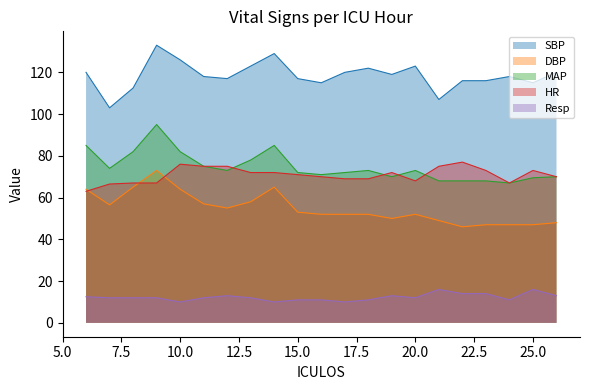

Reading left to right, list all the values displayed in this chart.

SBP: 120.0	103.0	112.5	133.0	126.0	118.0	117.0	123.0	129.0	117.0	115.0	120.0	122.0	119.0	123.0	107.0	116.0	116.0	118.0	115.0	120.0
DBP: 64.0	56.5	65.0	73.0	64.0	57.0	55.0	58.0	65.0	53.0	52.0	52.0	52.0	50.0	52.0	49.0	46.0	47.0	47.0	47.0	48.0
MAP: 85.0	74.0	82.0	95.0	82.0	75.0	73.0	78.0	85.0	72.0	71.0	72.0	73.0	70.0	73.0	68.0	68.0	68.0	67.0	69.5	70.0
HR: 63.0	66.5	67.0	67.0	76.0	75.0	75.0	72.0	72.0	71.0	70.0	69.0	69.0	72.0	68.0	75.0	77.0	73.0	67.0	73.0	70.0
Resp: 12.5	12.0	12.0	12.0	10.0	12.0	13.0	12.0	10.0	11.0	11.0	10.0	11.0	13.0	12.0	16.0	14.0	14.0	11.0	16.0	13.0